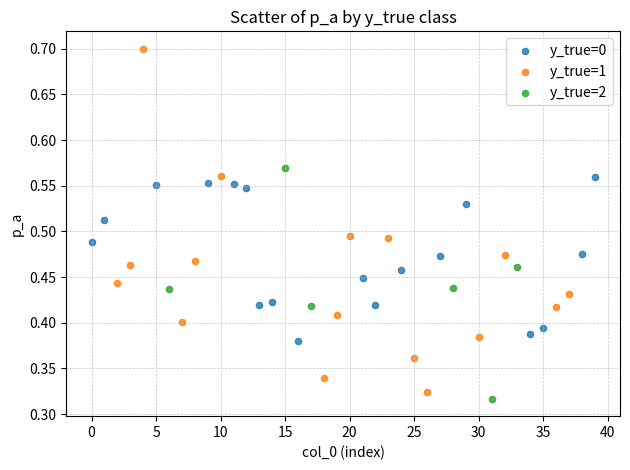

What are all the series names shown in the legend?

y_true=0, y_true=1, y_true=2